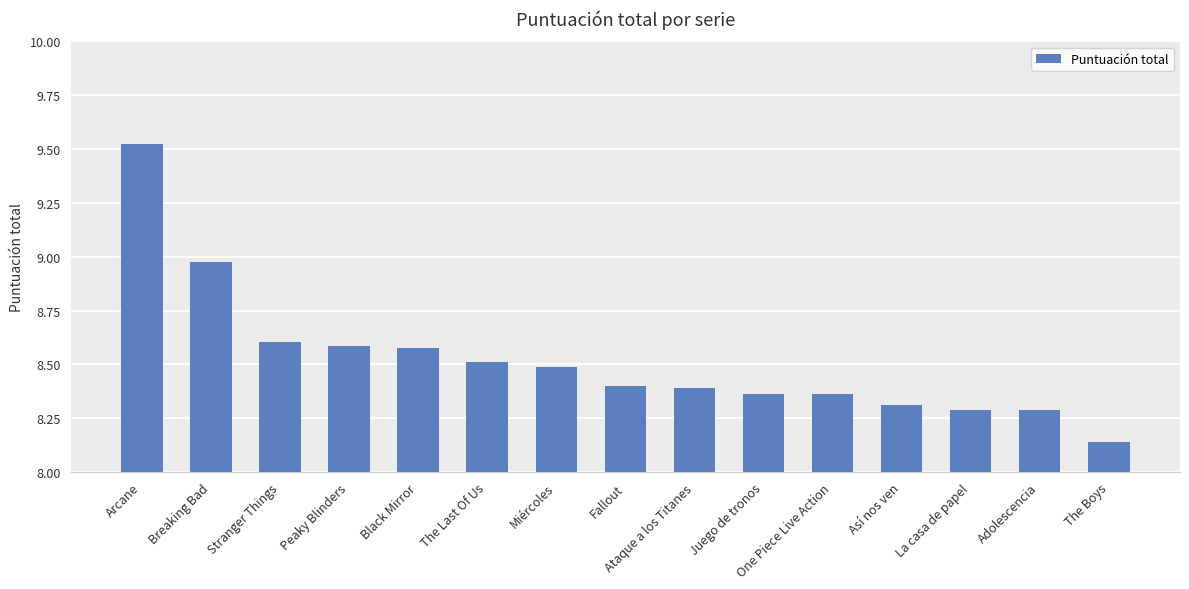

What is the label of the 3rd bar from the right?

La casa de papel